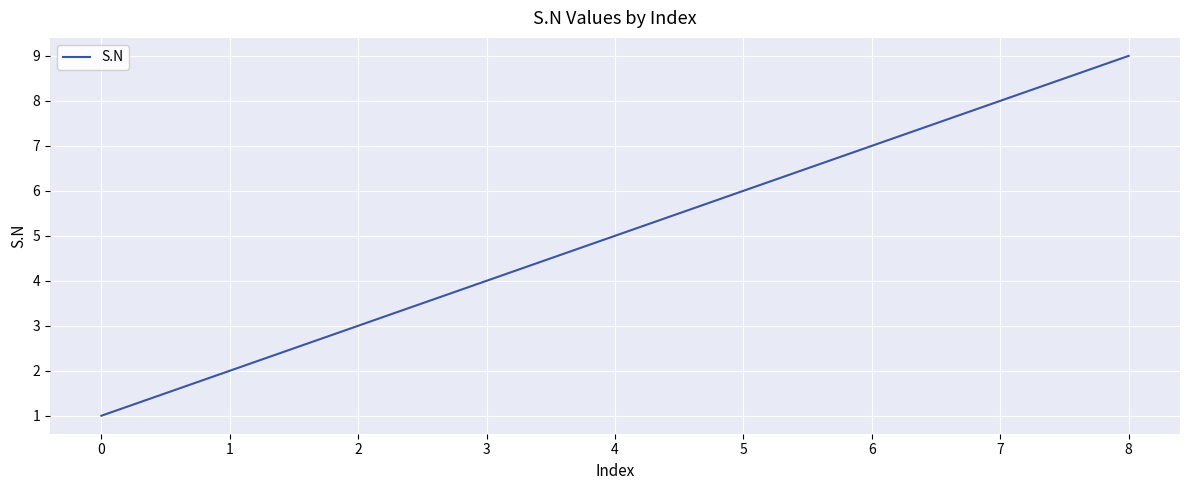

Count the number of data series in this chart.

1